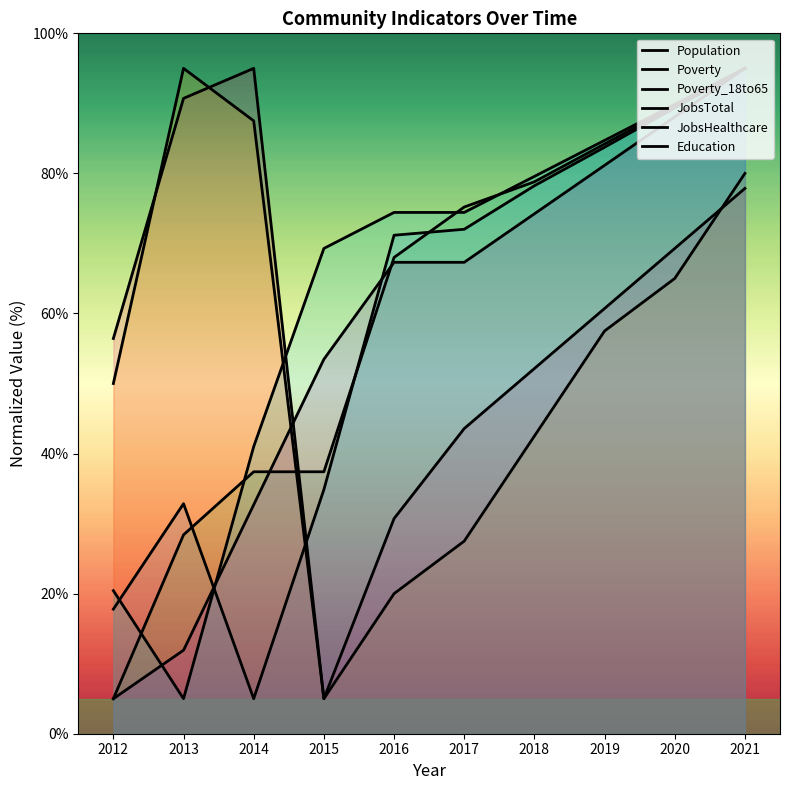

Is it true that Poverty_18to65 equals 14.4 at 2012?

False